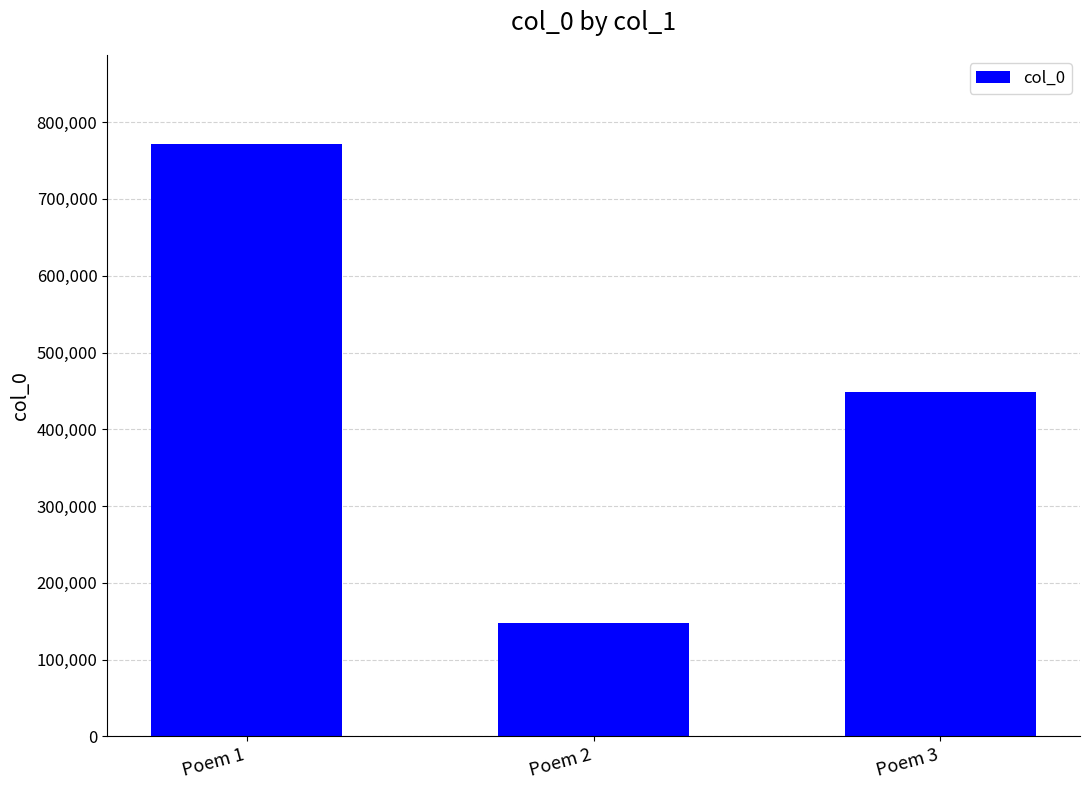

At which label does the data first exceed 448961?

Poem 1